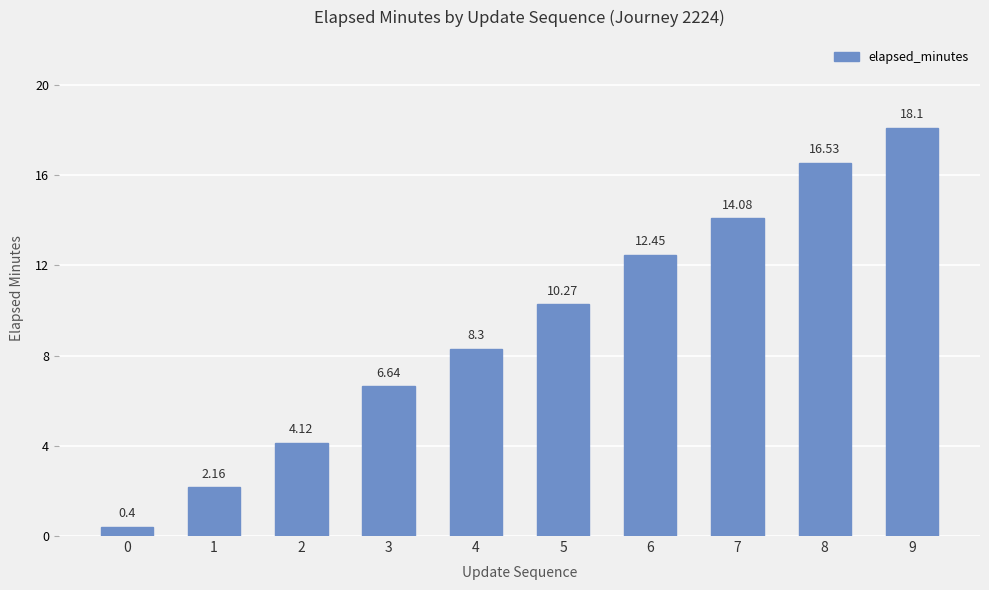

The chart shows a value of 24.6 at 8. True or false?

False